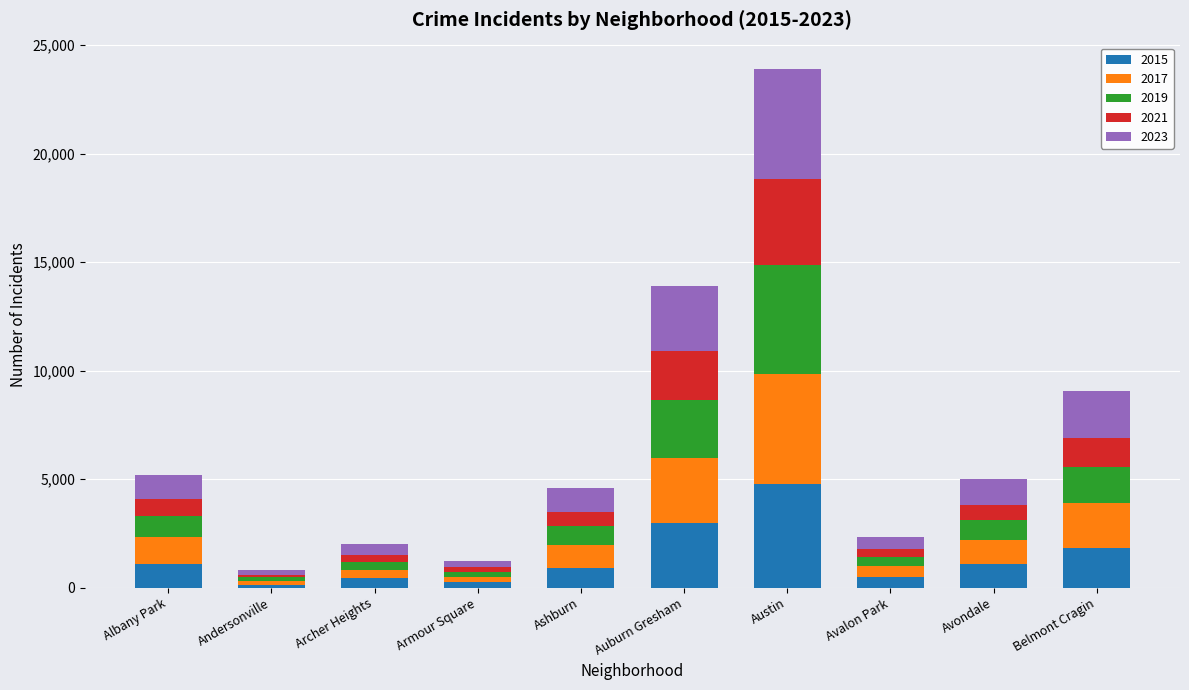

The value of 2015 at Belmont Cragin is 3117. True or false?

False